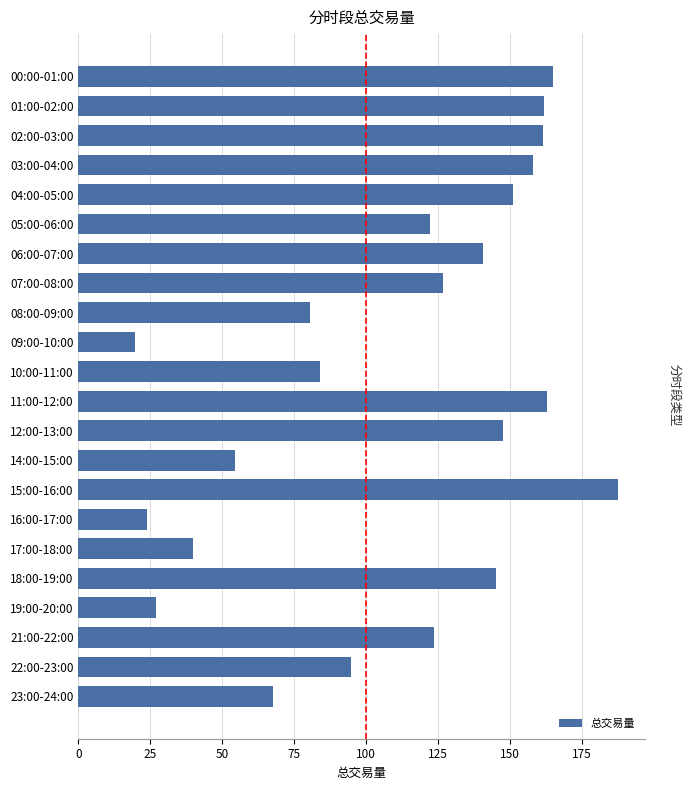

True or false: the data shows 151.0 at 04:00-05:00.

True